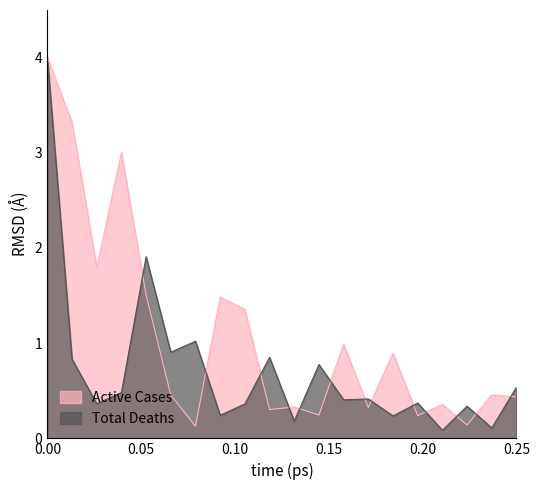

List the series in order of their overall mean, highest first.

Active Cases, Total Deaths